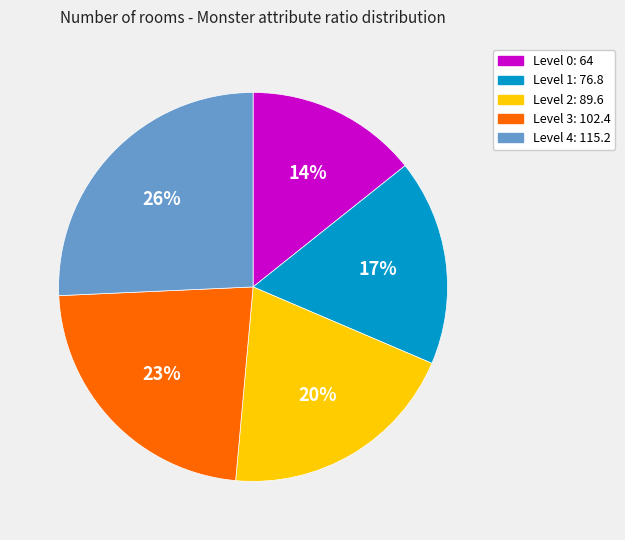

Which has a higher value, Level 0: 64 or Level 1: 76.8?

Level 1: 76.8